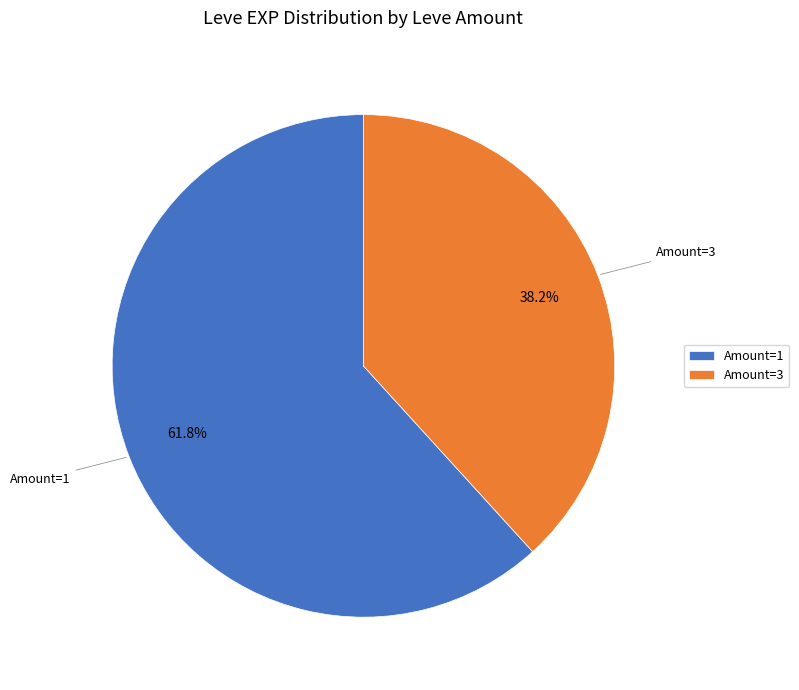

What percentage do Amount=1 and Amount=3 together represent?

100.0%